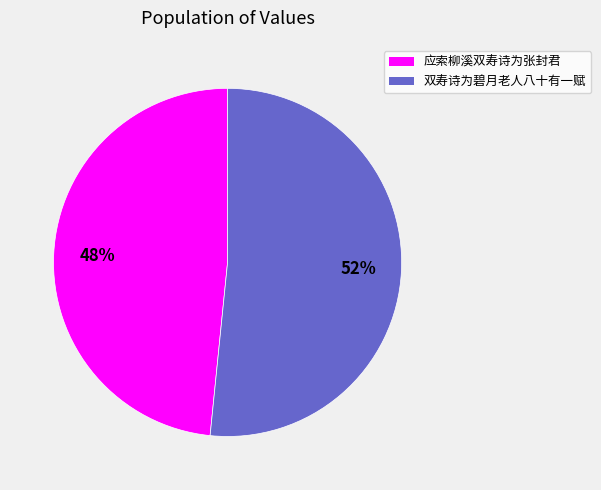

Count the number of slices in the pie.

2